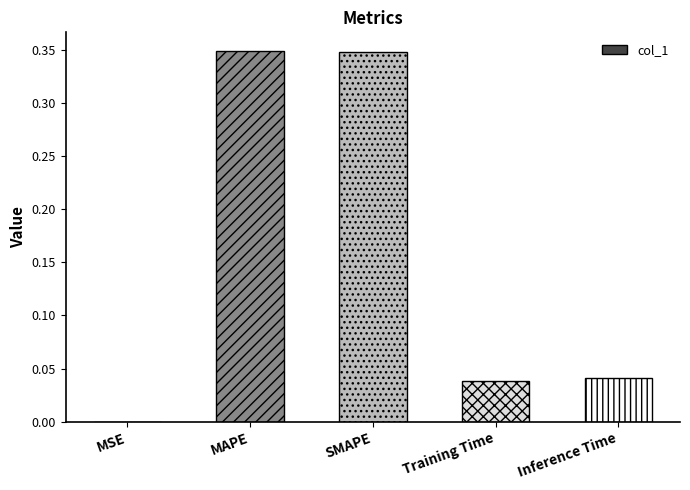

Is it true that the value at SMAPE is 0.5?

False